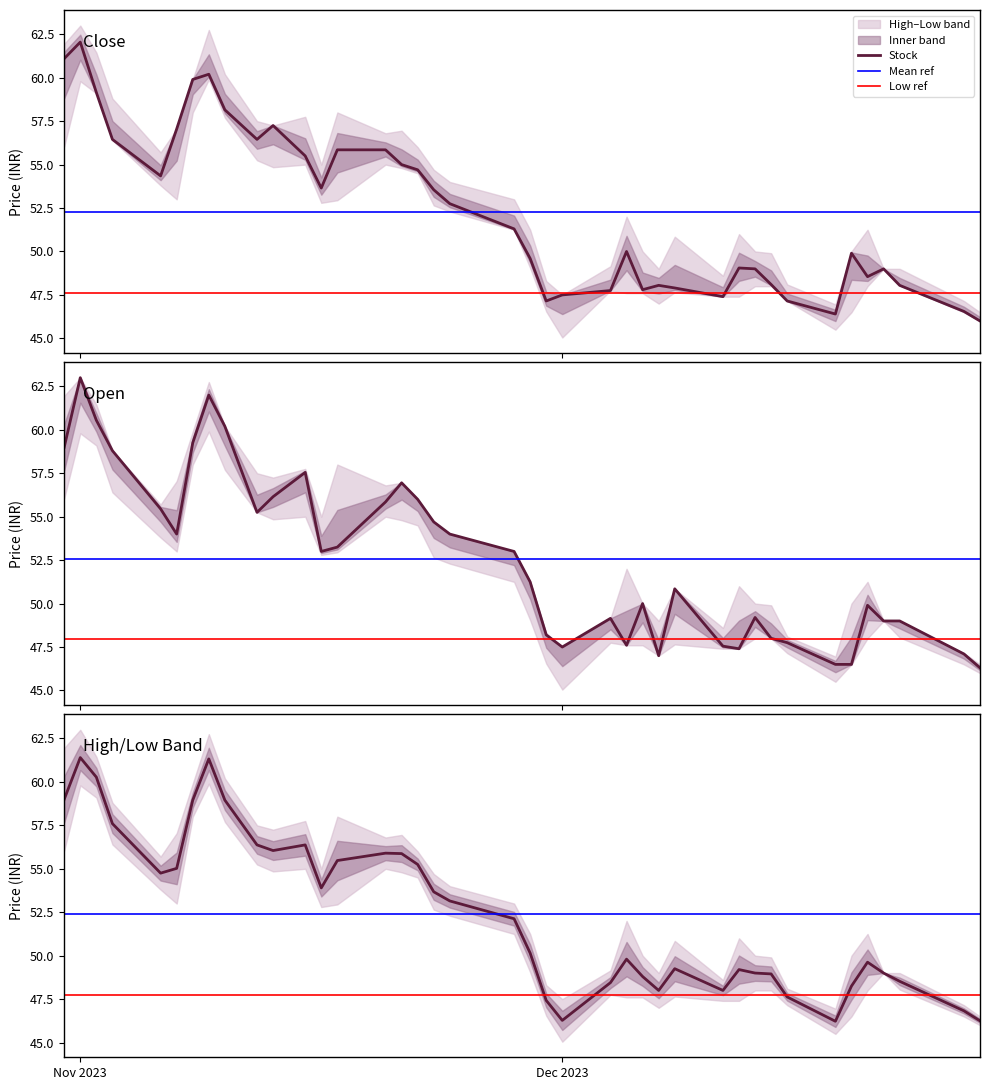

What is the lowest value of the Stock series?

46.0